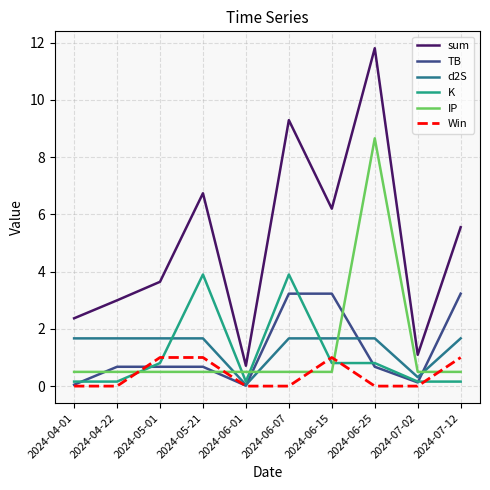

True or false: sum and K intersect in this chart.

False